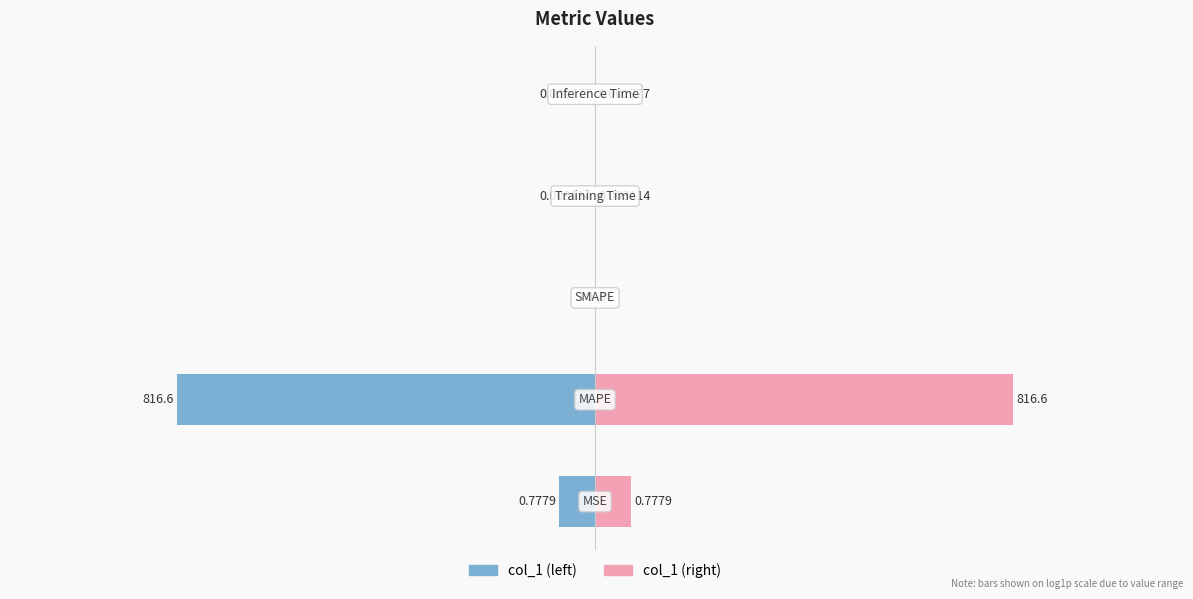

Between 0 and 2, which is larger?

2